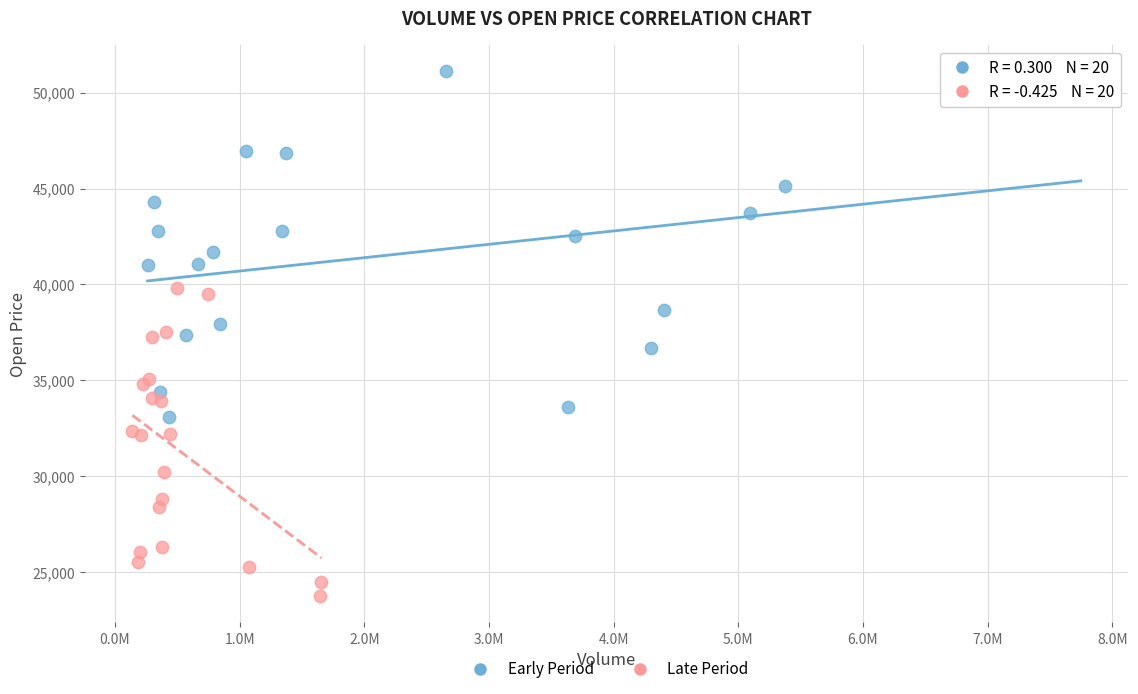

Which series contains the lowest Y value?

Late Period